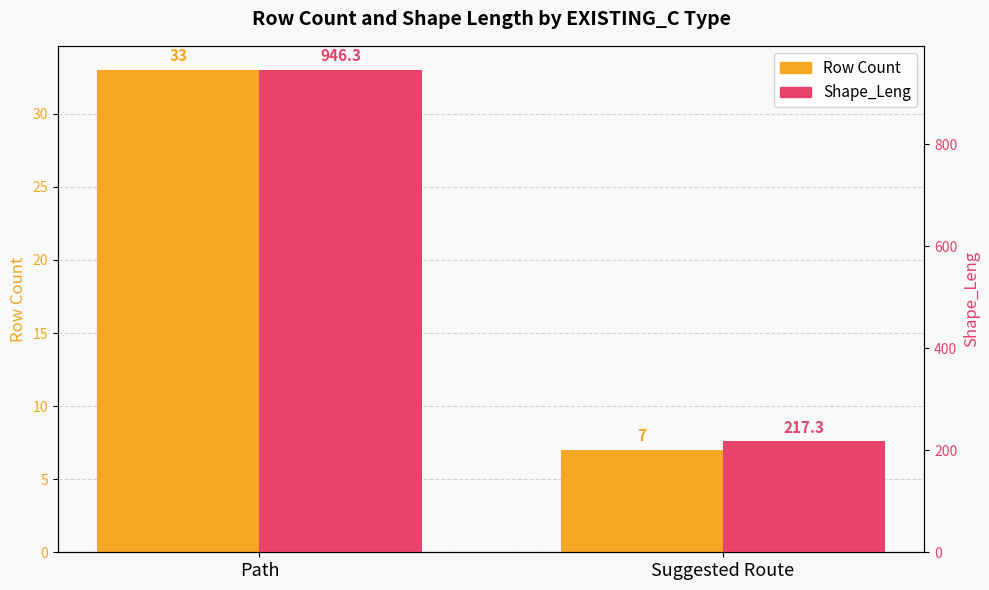

What is the greatest value displayed?

946.3